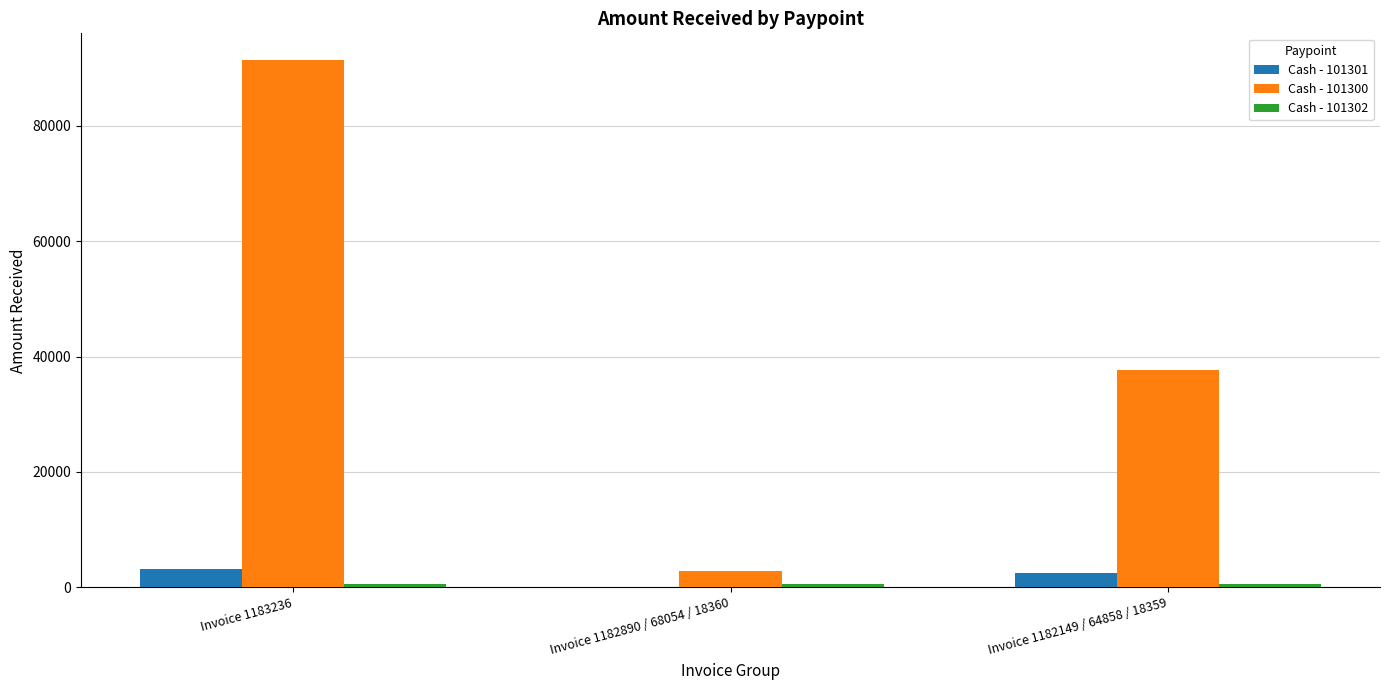

True or false: Cash - 101300 has a value of 91421.1 at Invoice 1183236.

True